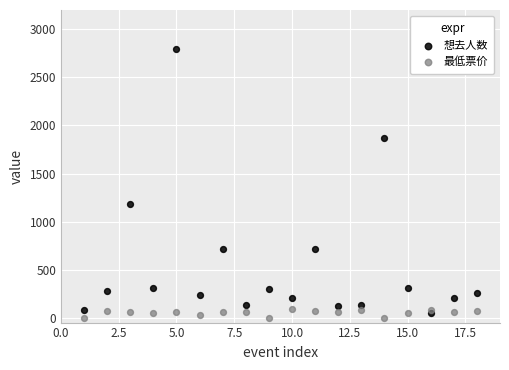

Across all data points, what is the range of X values (max minus min)?

17.0